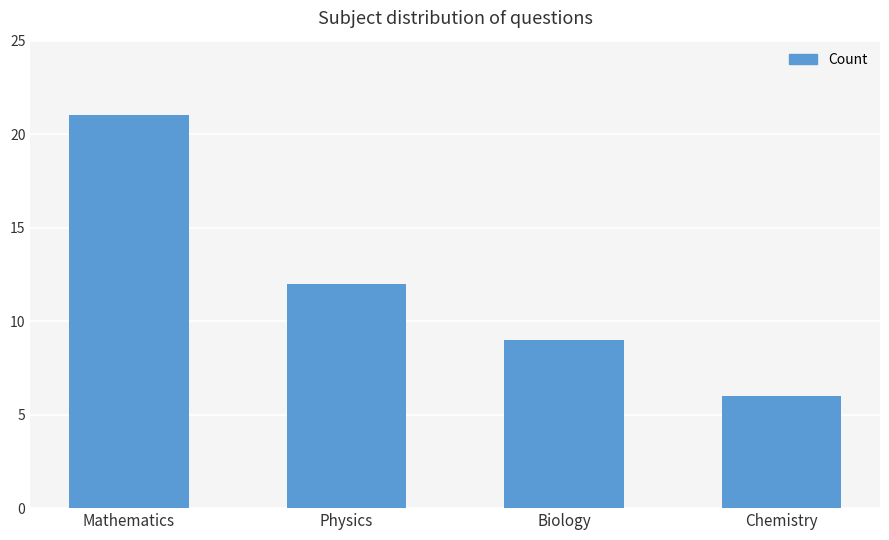

What is the difference between the second highest and second lowest values?

3